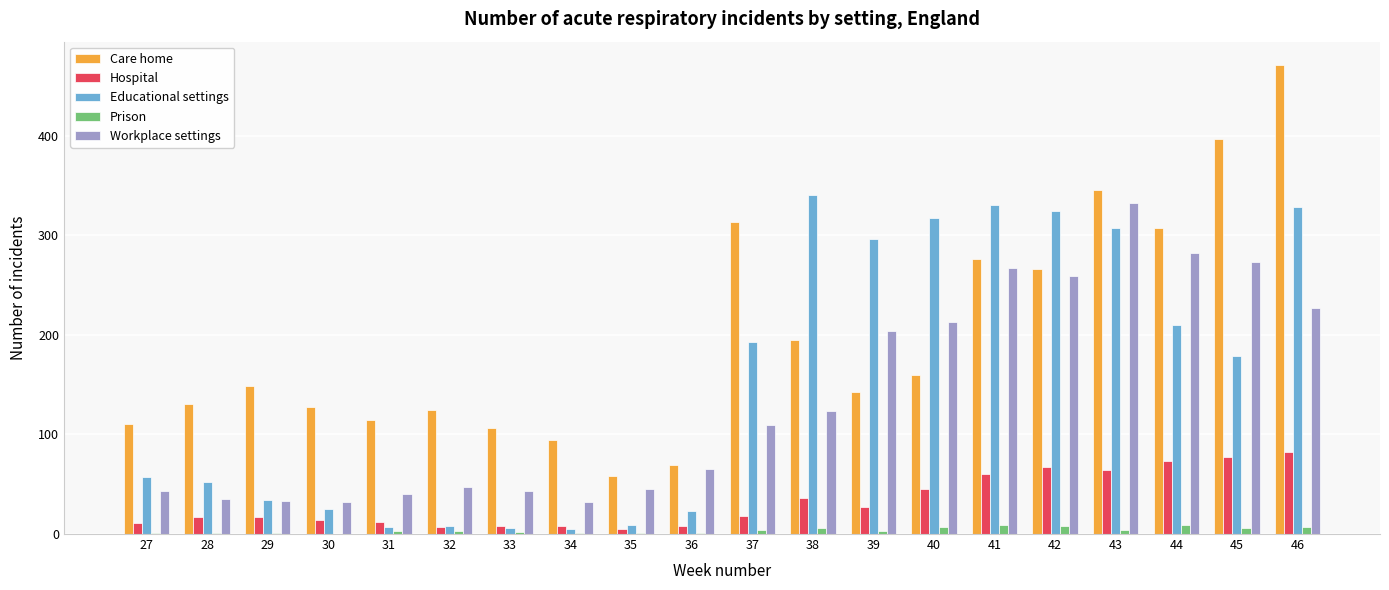

The Hospital series shows 36 at 38. True or false?

True